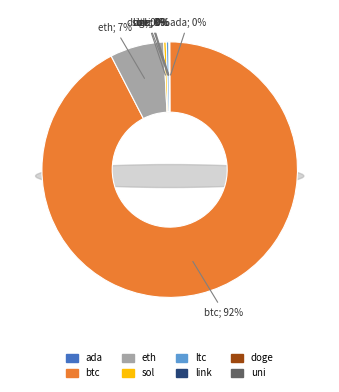

What is the total percentage of uni and eth?

6.8%